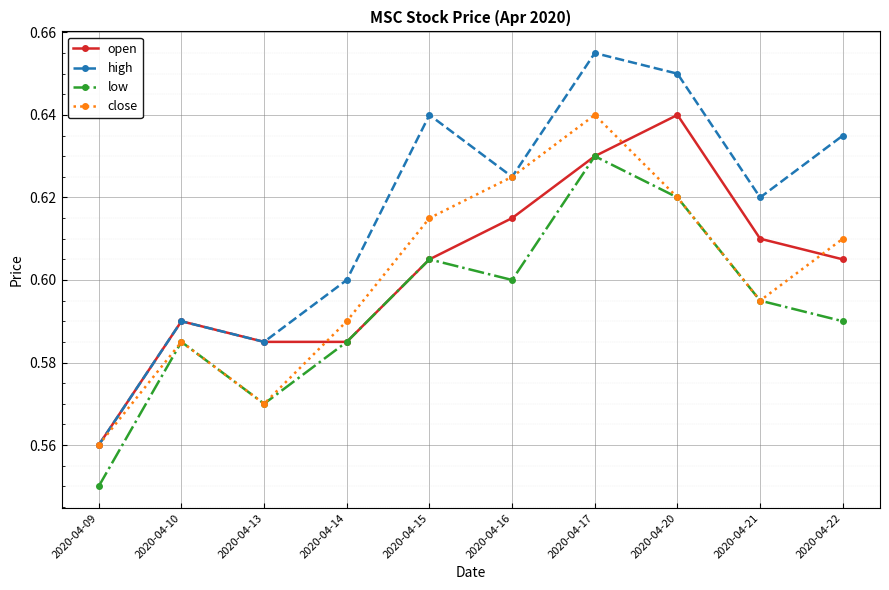

At which category does the chart reach its minimum across all series?

2020-04-09